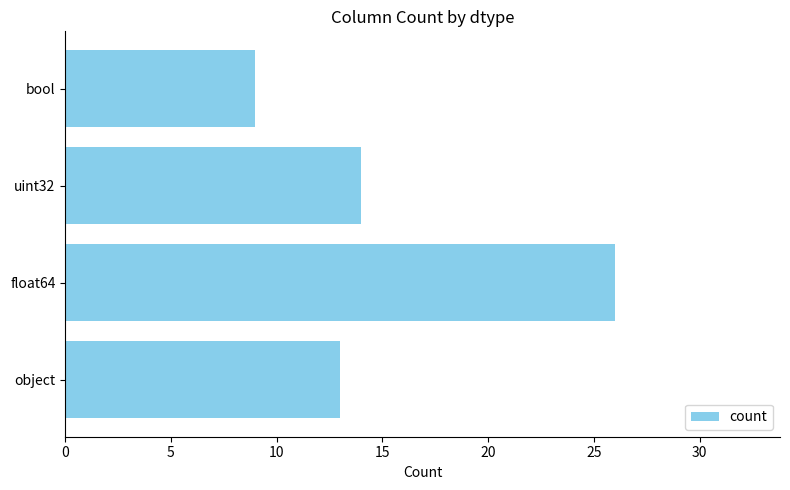

Between bool and object, which is larger?

object